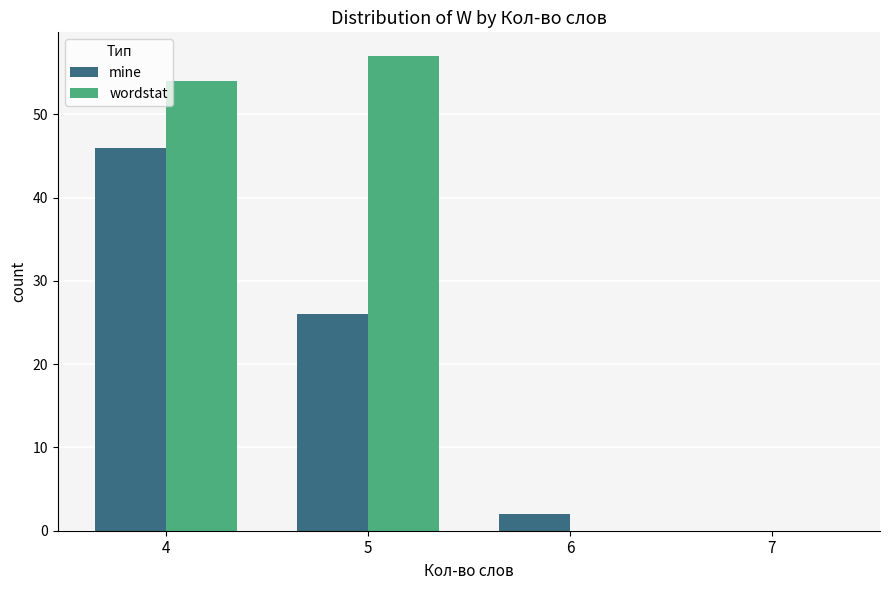

What is the maximum value for mine?

46